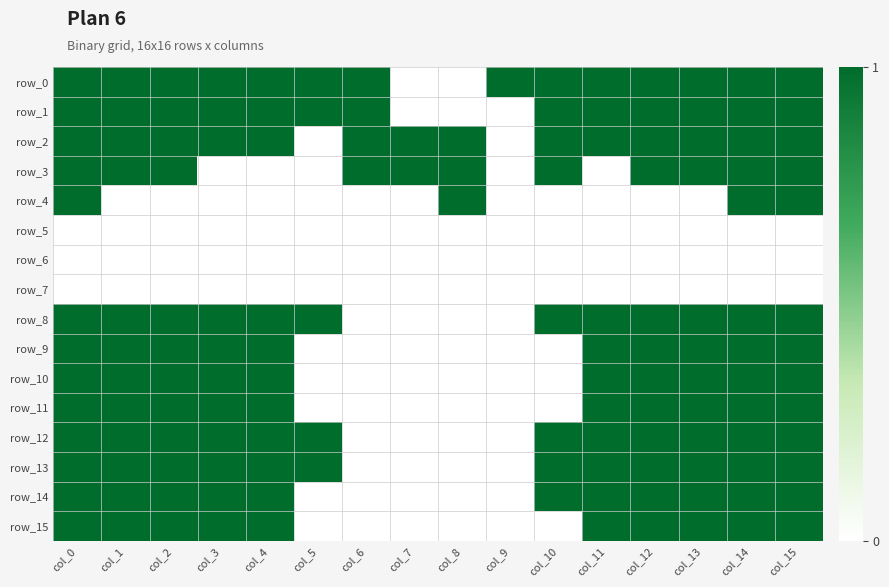

At which category is the sum across all series the highest?

col_0